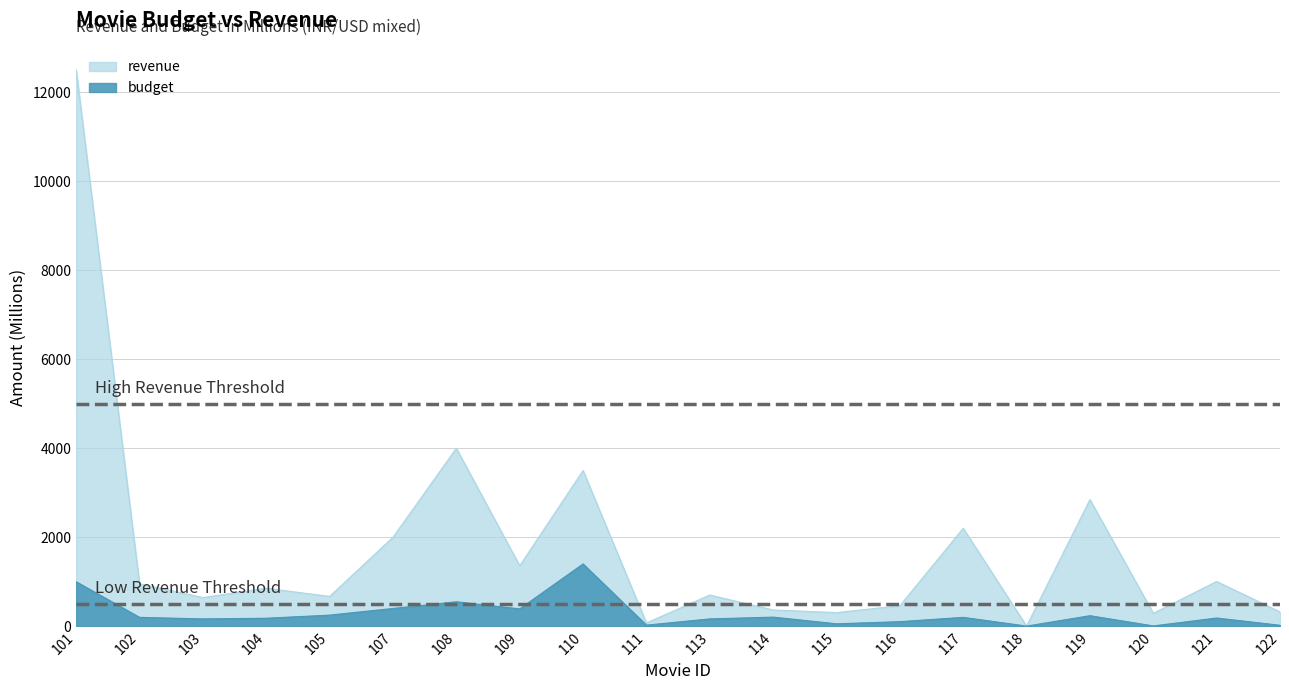

Read the revenue value at 107.

2000.0